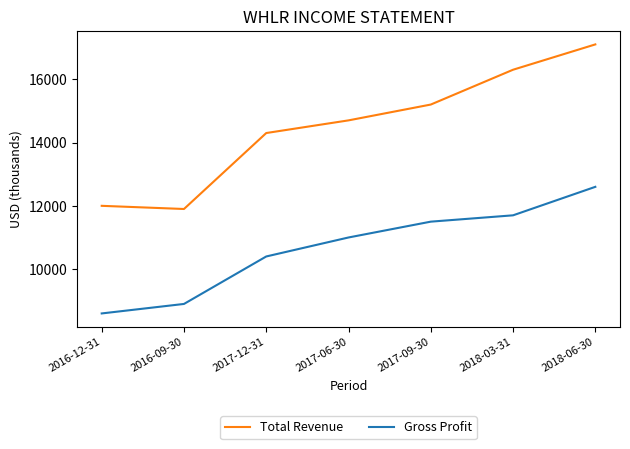

List the series in order of their overall mean, lowest first.

Gross Profit, Total Revenue